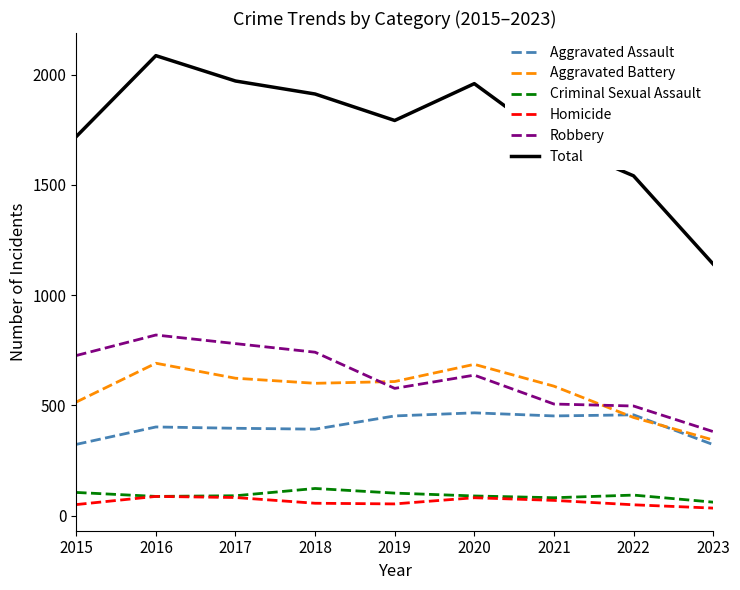

Does the chart display data point markers on the line(s)?

No